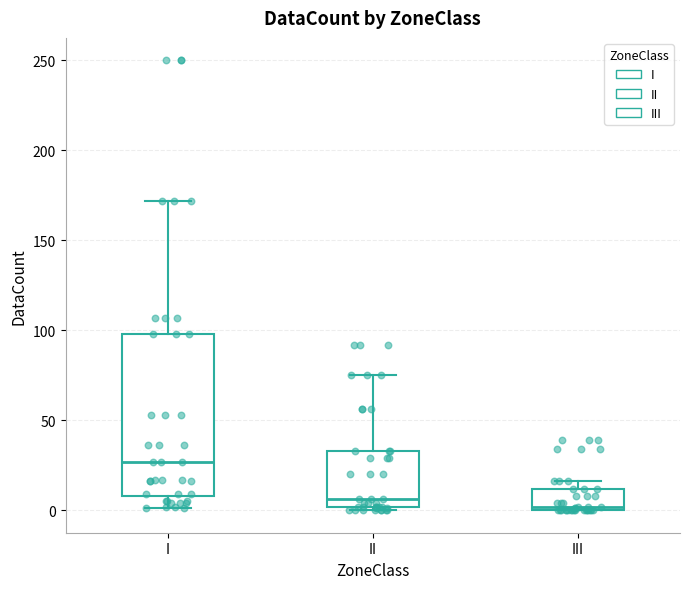

Reading left to right, transcribe this box plot: for each box, give where its median line is, the range the box spans, and where its two whiskers end, as read against the y-axis. The values are not printed on the chart, so give them approximately, as read against the axis.

I: median 25, box 10 to 100, whiskers 0 to 170
II: median 5, box 0 to 35, whiskers 0 (just below the box's lower edge) to 75
III: median 0 (just above the box's lower edge), box 0 to 10, whiskers 0 to 15